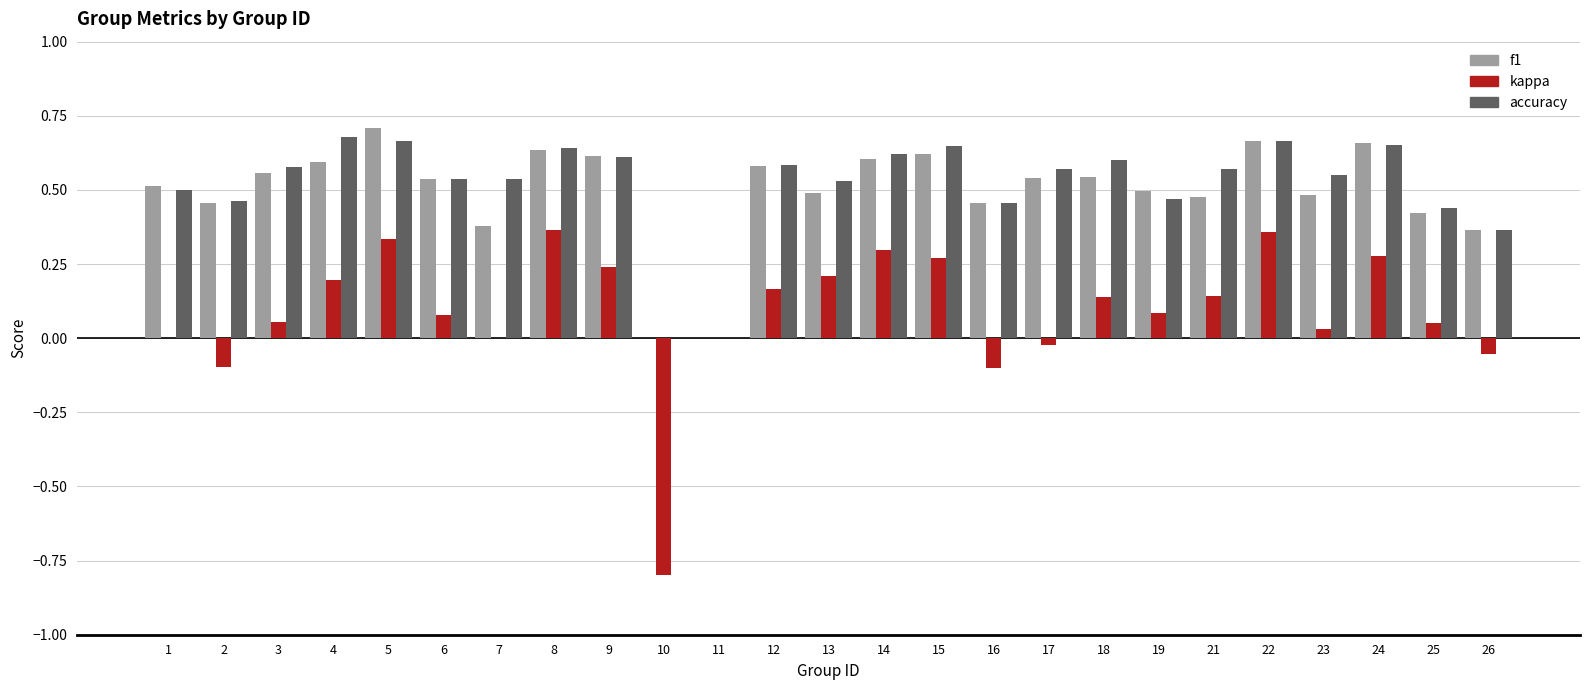

Is the value of kappa at 11 greater than the value of accuracy at 21?

No